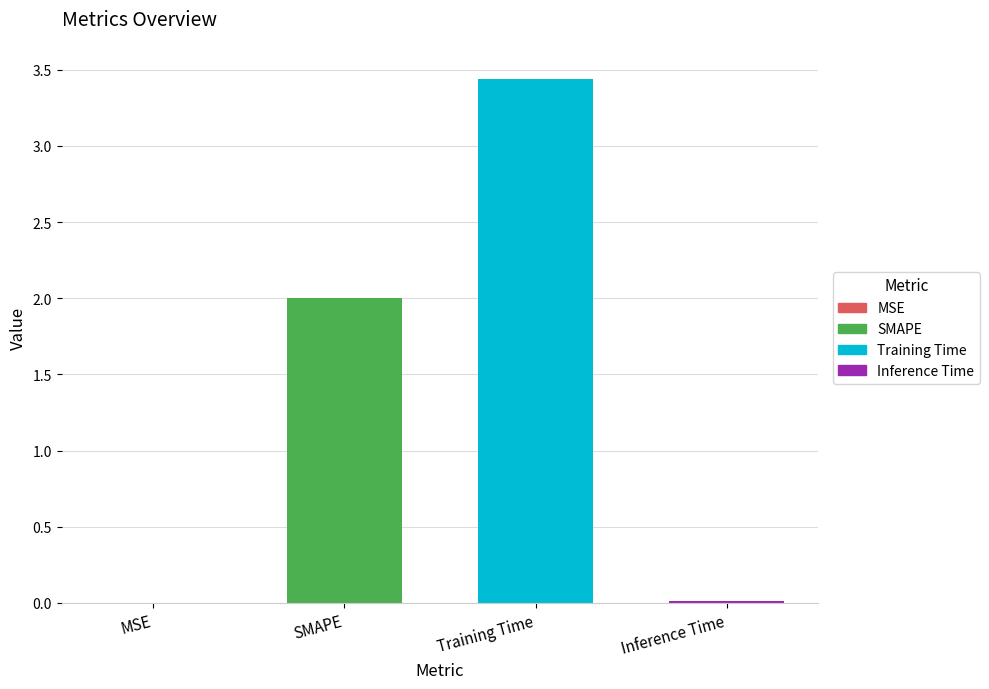

Is it true that the value at Training Time is 5.3?

False